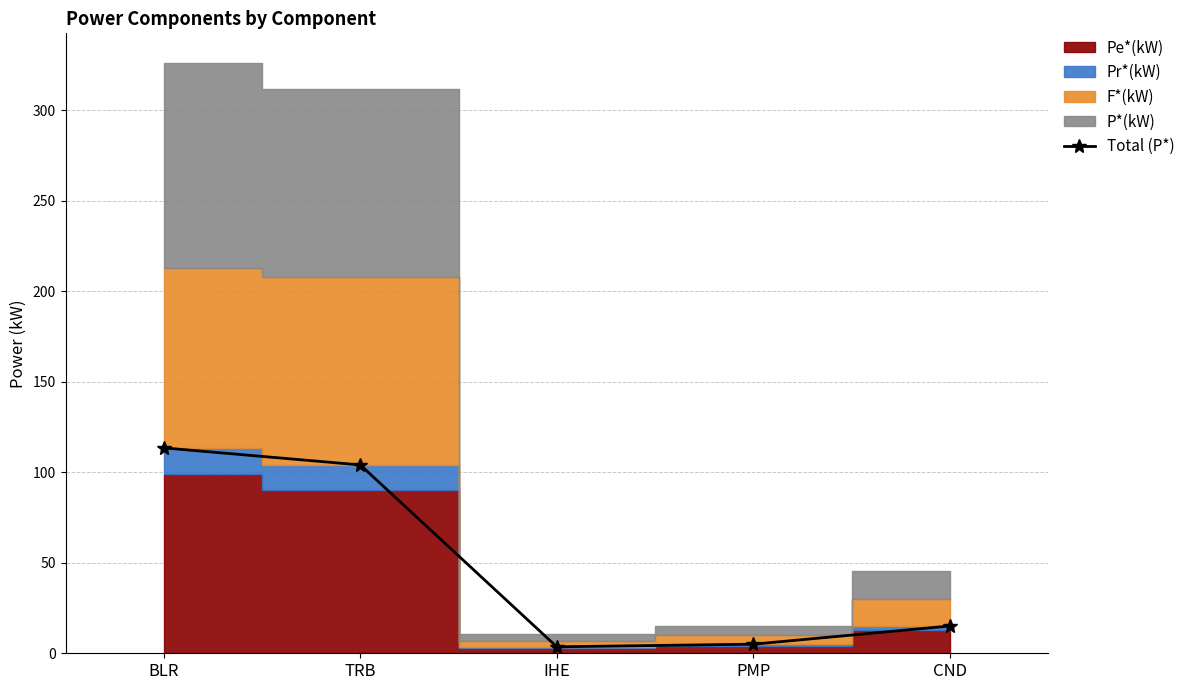

How many lines are shown in the chart?

1